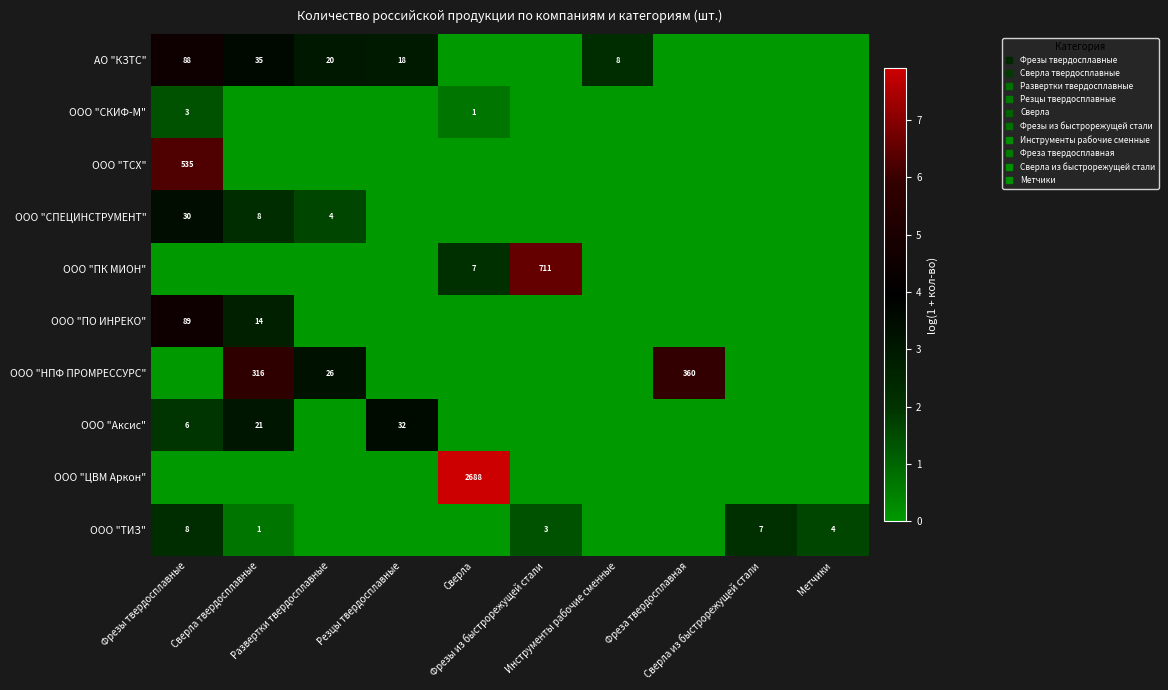

What is the sum of all ООО "ЦВМ Аркон" values?

7.9